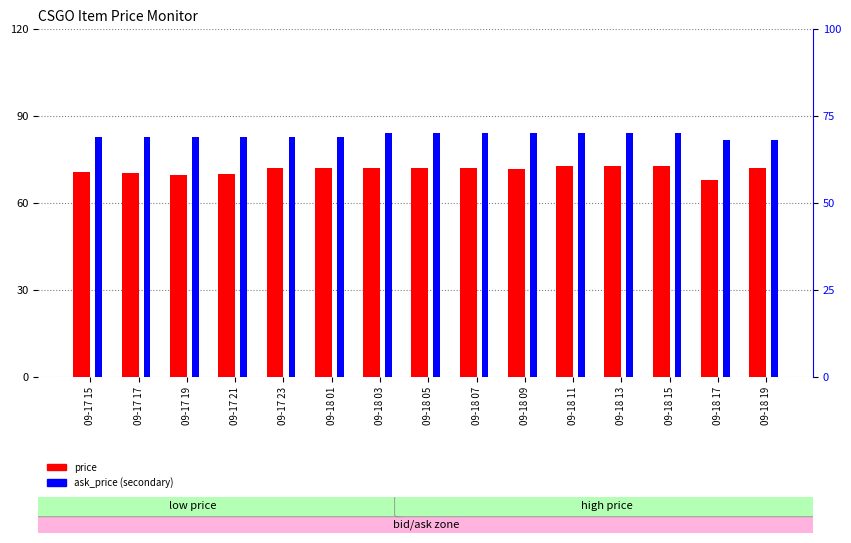

Which label corresponds to the smallest value in the chart?

09-18 17